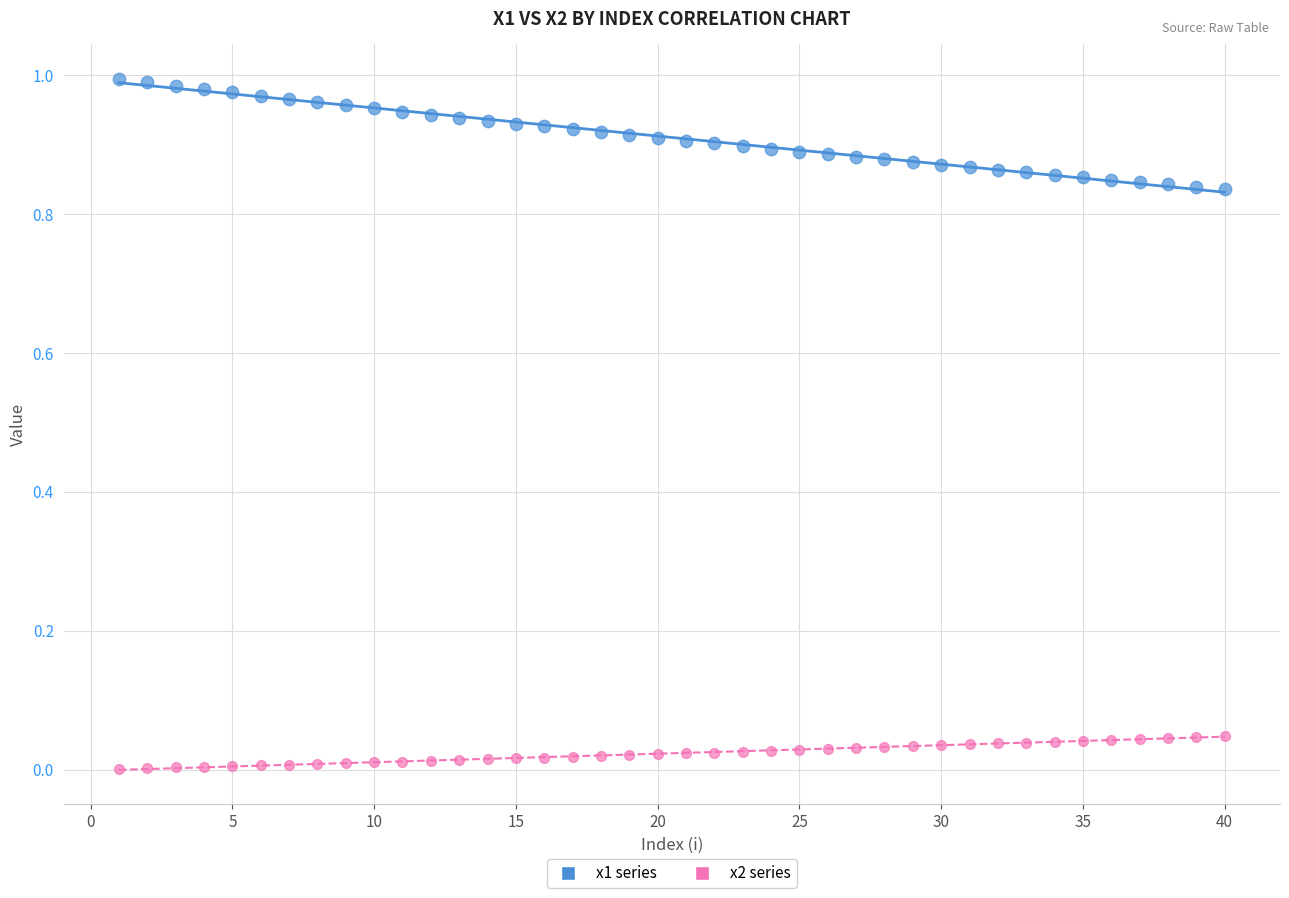

What are all the series names shown in the legend?

x1 series, x2 series